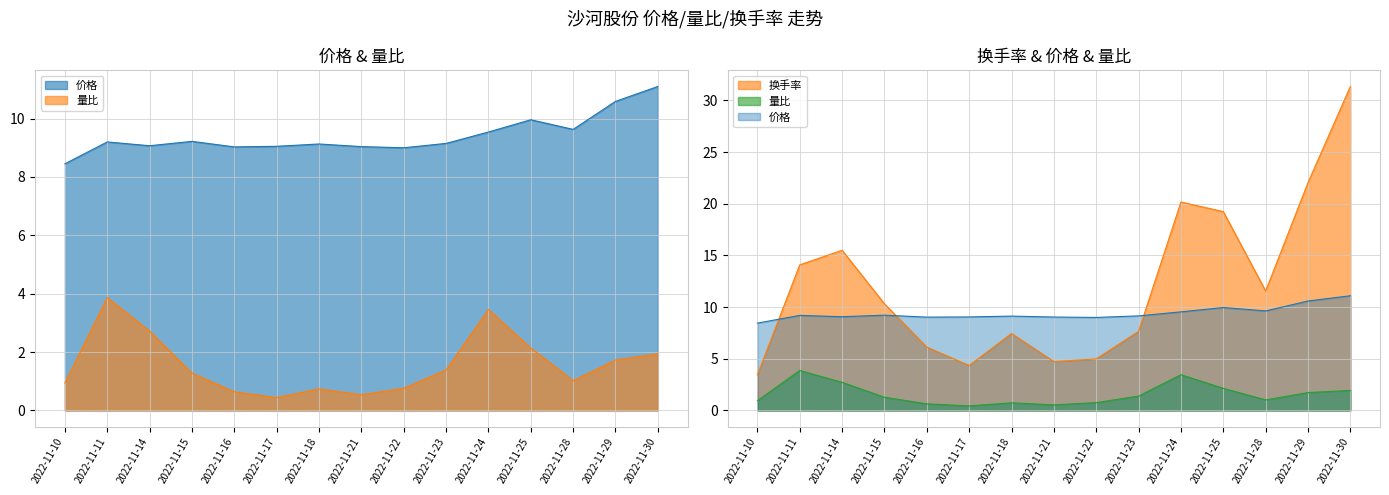

At how many categories does at least one series exceed 17?

4